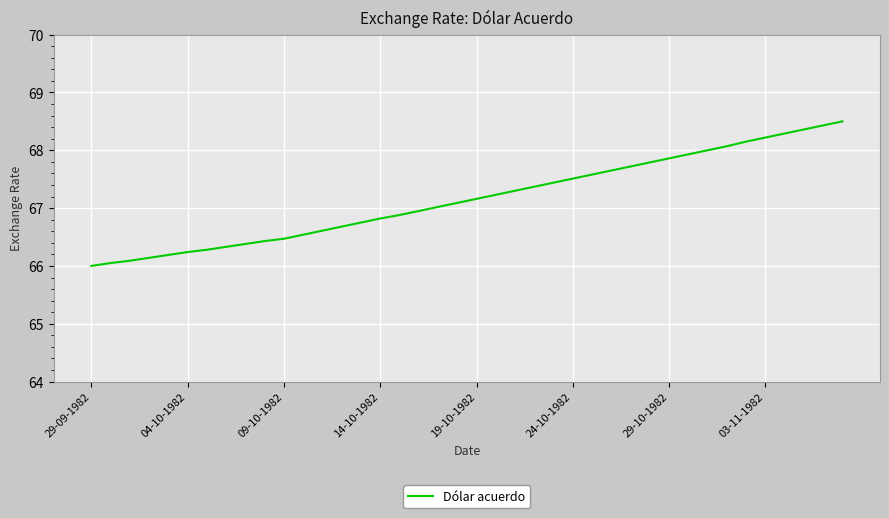

What is the difference between the maximum and minimum values?

2.5